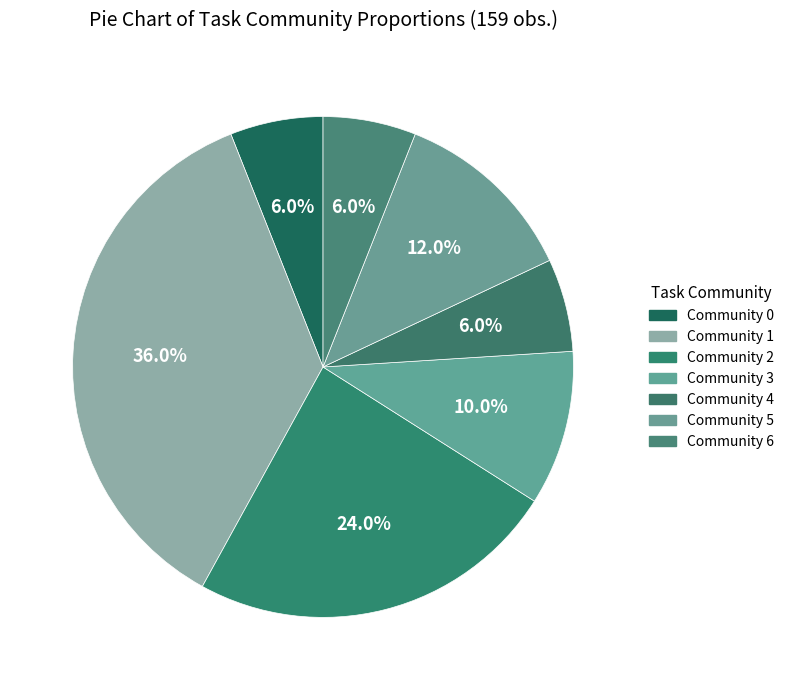

Do Community 0 and Community 4 together represent more than half of the pie?

No